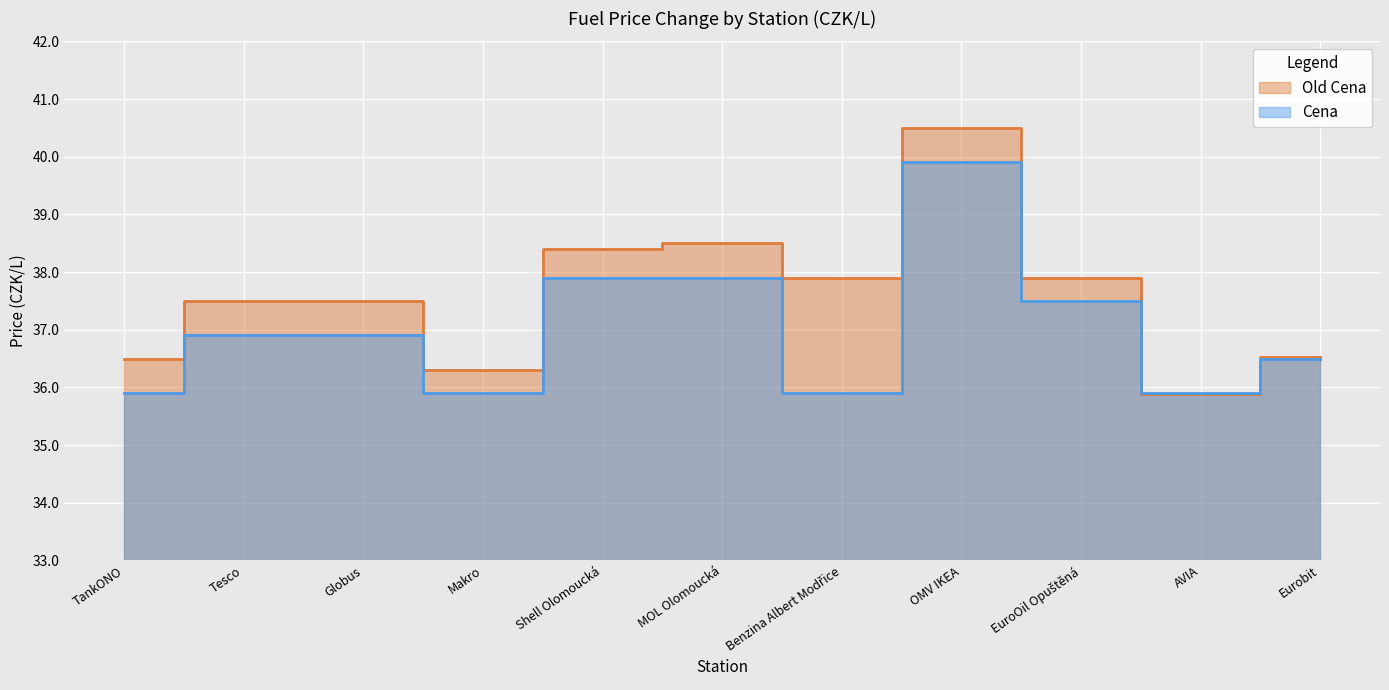

In Old Cena, how many points are higher than both neighbors (excluding endpoints)?

2